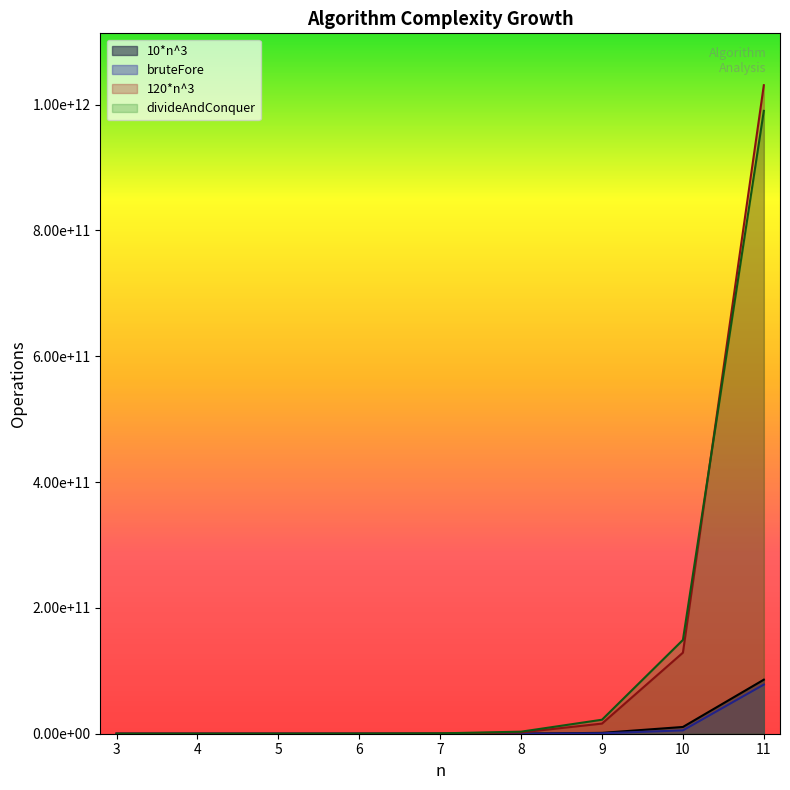

What are all the series names shown in the legend?

10*n^3, bruteFore, 120*n^3, divideAndConquer